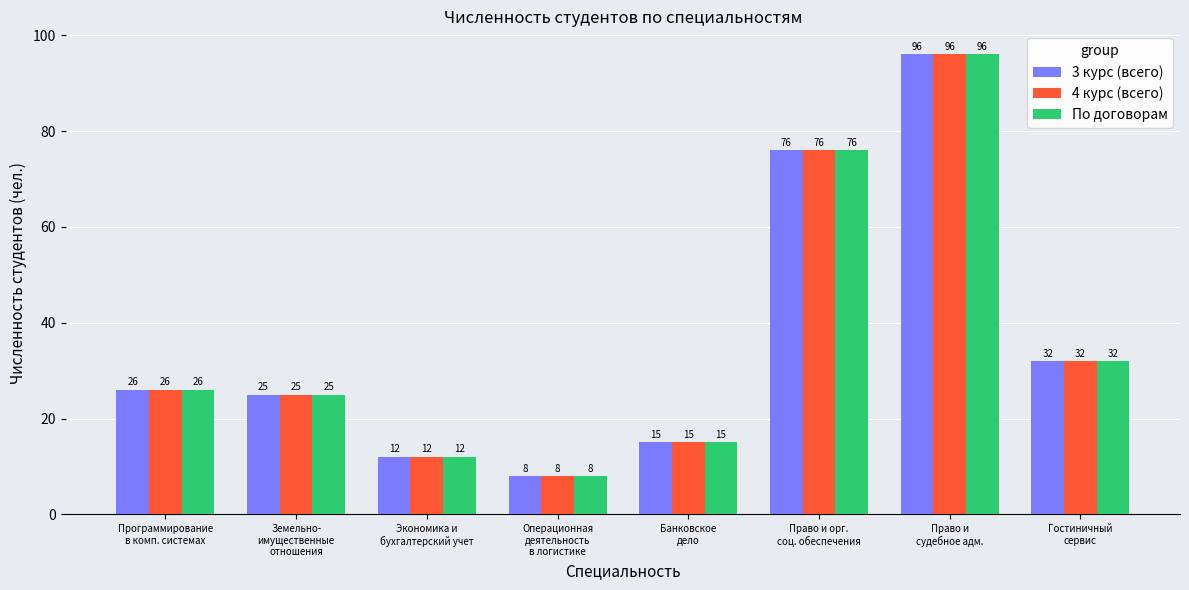

How many bars are there in total?

24